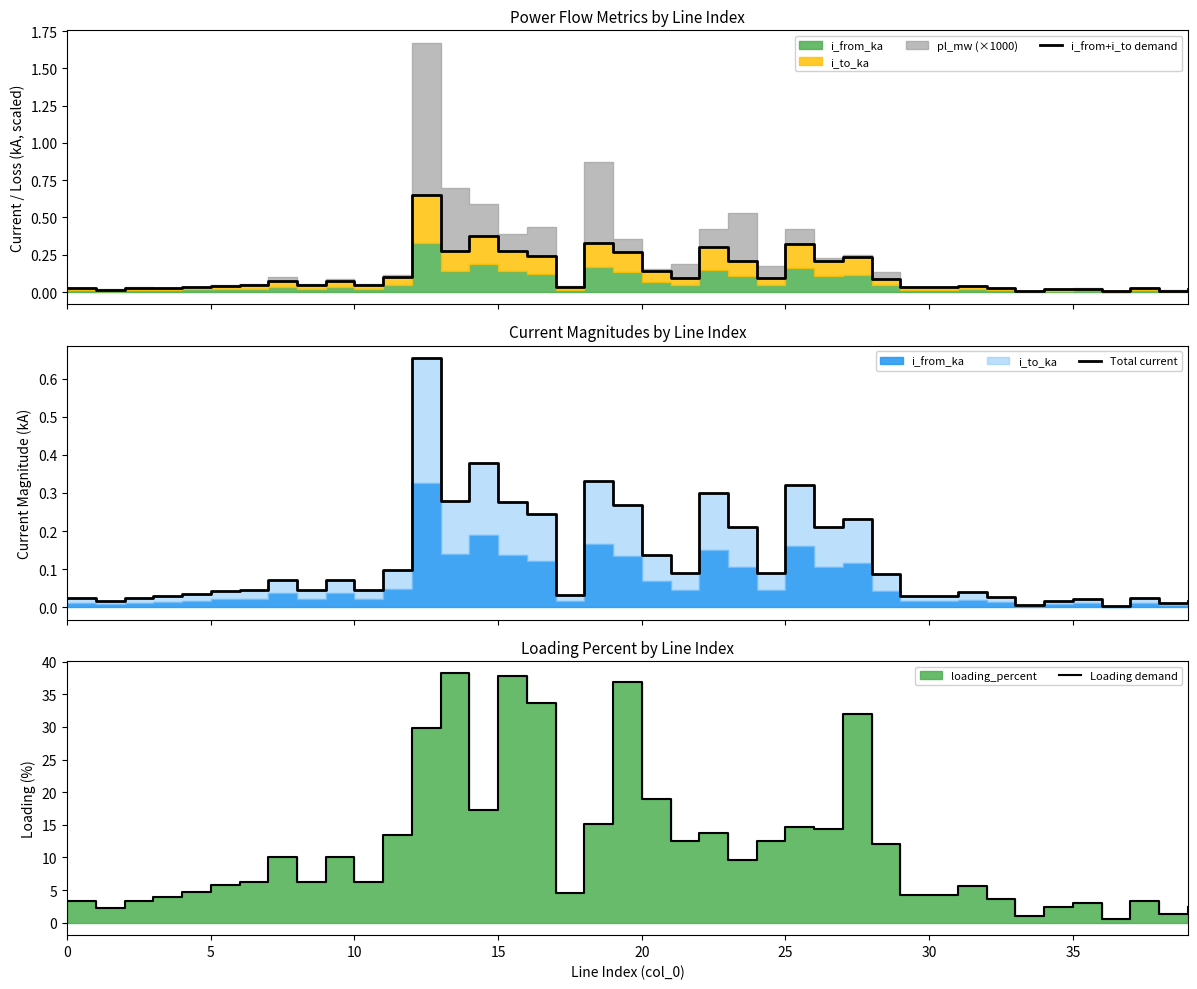

The Total current series shows 0.6 at 14. True or false?

False